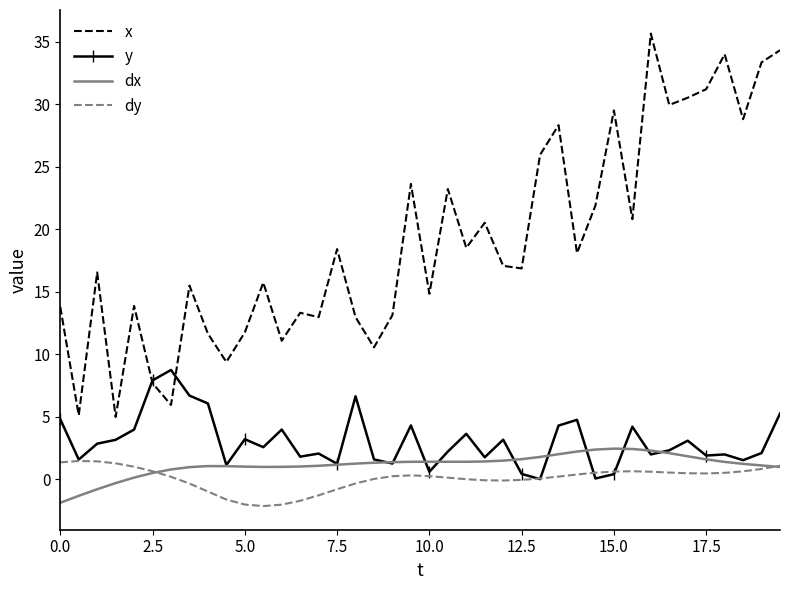

Which series has the largest range (max minus min)?

x